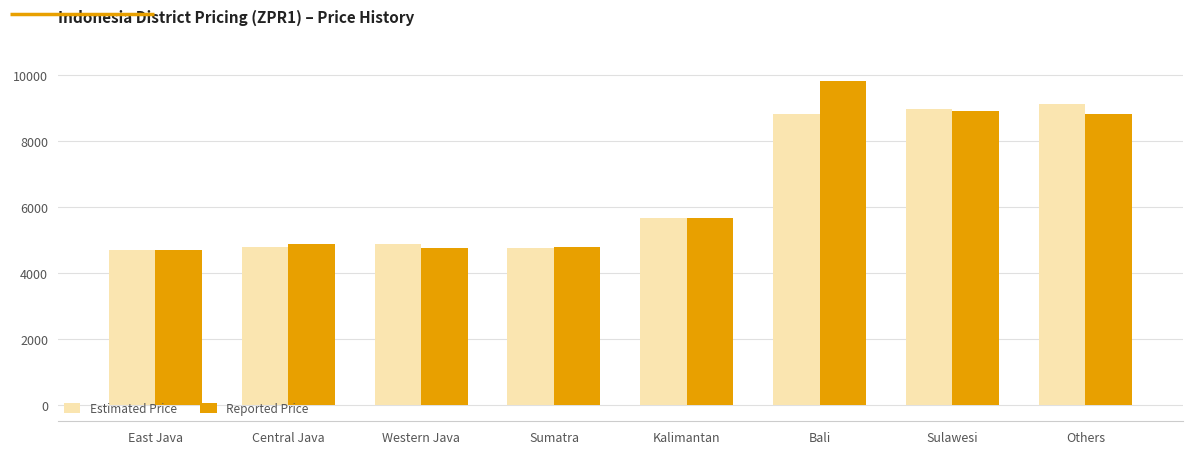

What is the total value across all series at Central Java?

9646.4